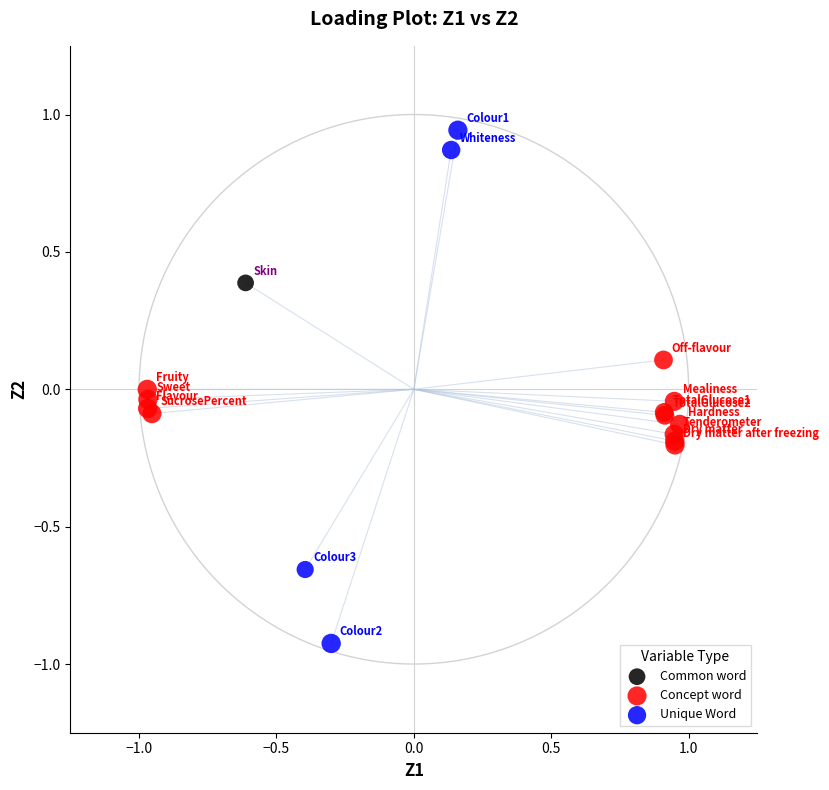

What are all the series names shown in the legend?

Common word, Concept word, Unique Word